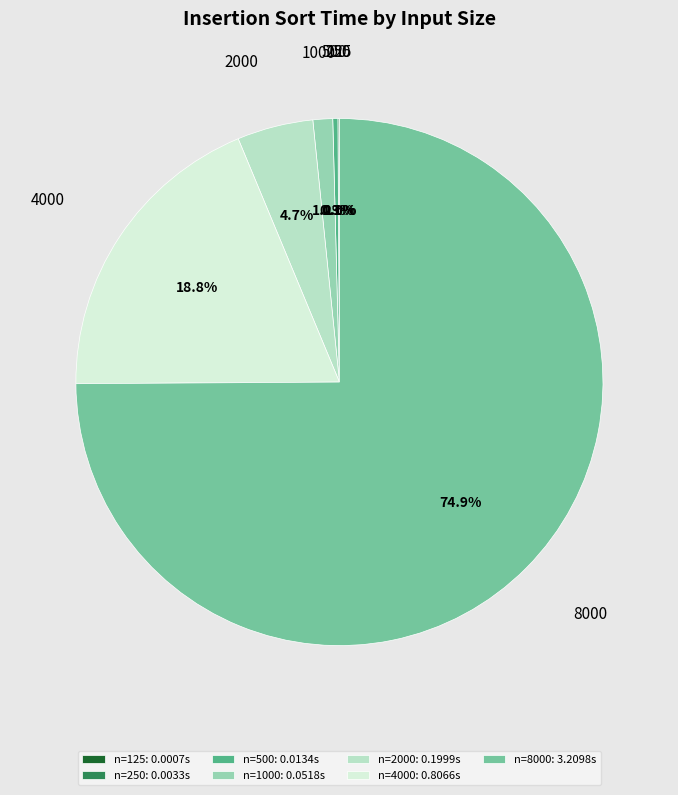

Do 8000 and 4000 together represent more than half of the pie?

Yes